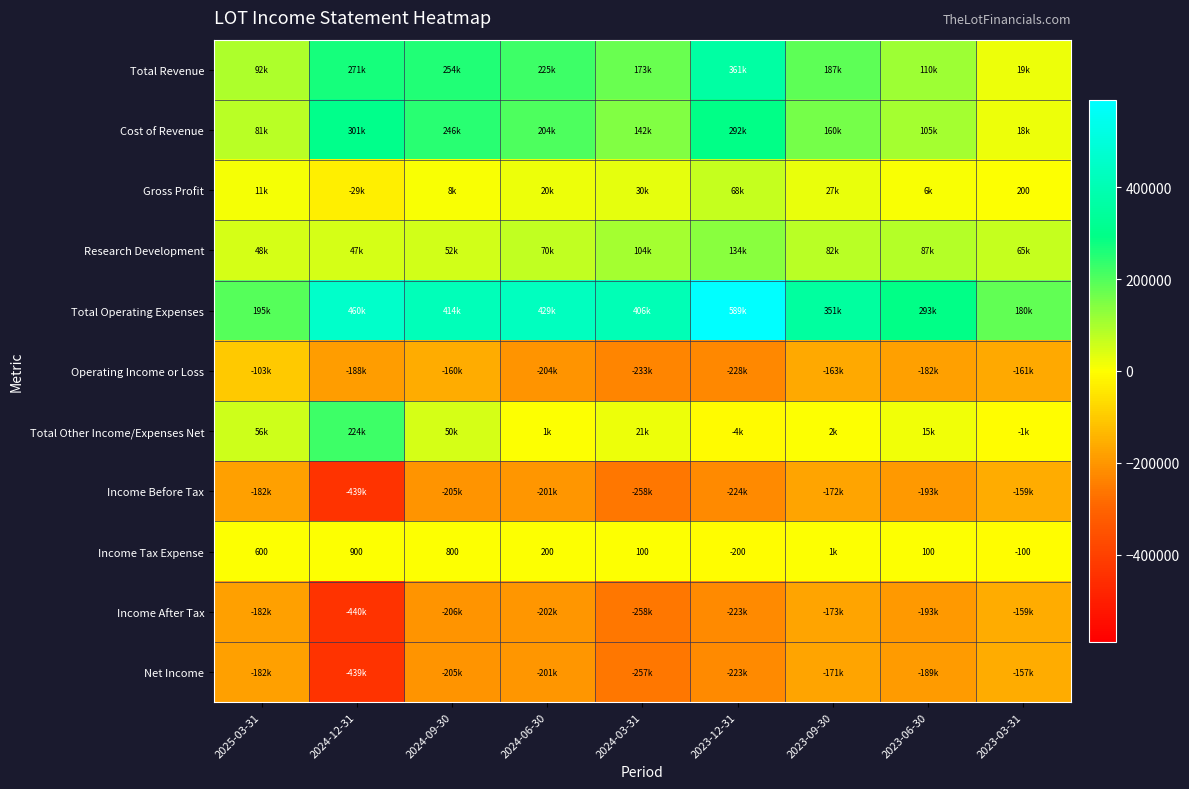

At which label is Income Tax Expense closest to 600?

2025-03-31